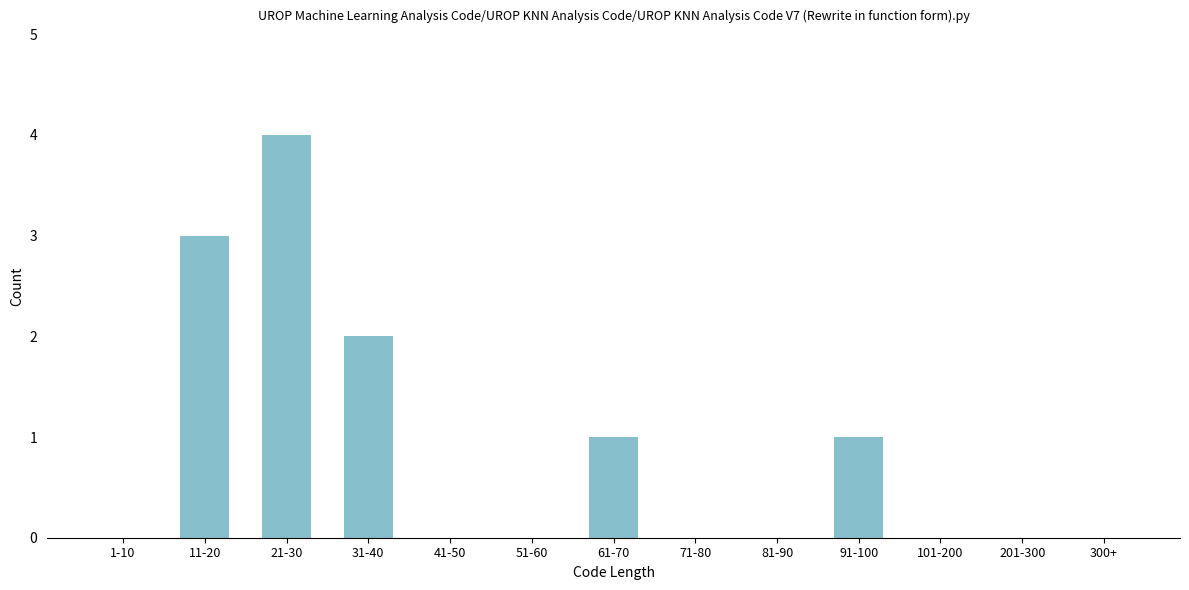

Reading left to right, what are all the values shown in this chart?

1-10=0	11-20=3	21-30=4	31-40=2	41-50=0	51-60=0	61-70=1	71-80=0	81-90=0	91-100=1	101-200=0	201-300=0	300+=0